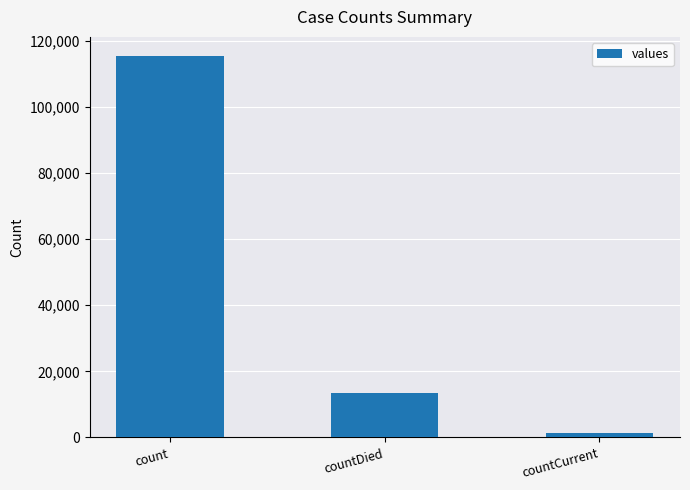

How many values are between 1383 and 115379?

3